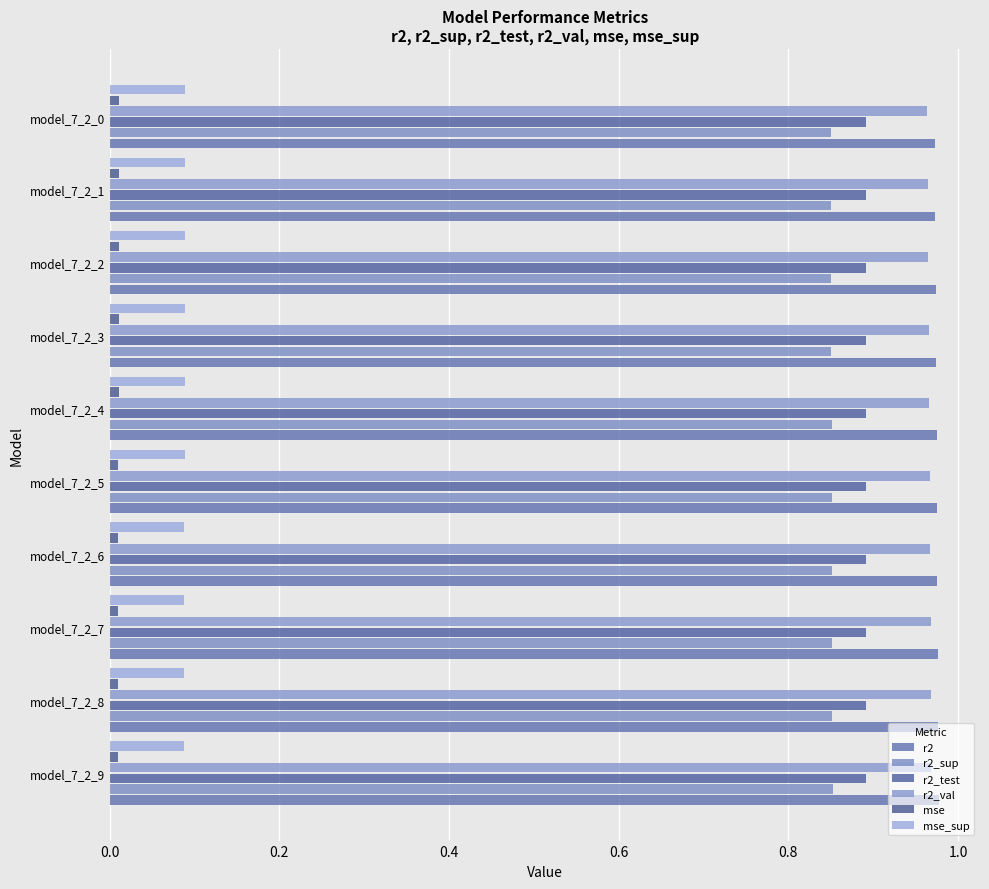

Reading left to right, transcribe all the data shown in this chart.

r2: 1.0	1.0	1.0	1.0	1.0	1.0	1.0	1.0	1.0	1.0
r2_sup: 0.9	0.9	0.9	0.9	0.9	0.9	0.9	0.9	0.9	0.8
r2_test: 0.9	0.9	0.9	0.9	0.9	0.9	0.9	0.9	0.9	0.9
r2_val: 1.0	1.0	1.0	1.0	1.0	1.0	1.0	1.0	1.0	1.0
mse: 0.0	0.0	0.0	0.0	0.0	0.0	0.0	0.0	0.0	0.0
mse_sup: 0.1	0.1	0.1	0.1	0.1	0.1	0.1	0.1	0.1	0.1